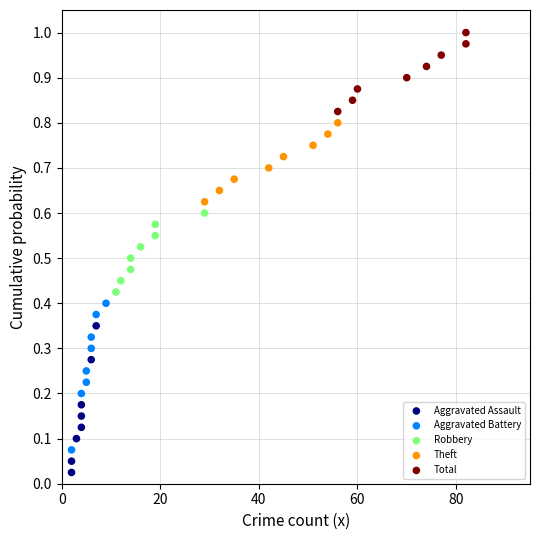

Which series reaches the maximum Y coordinate?

Total